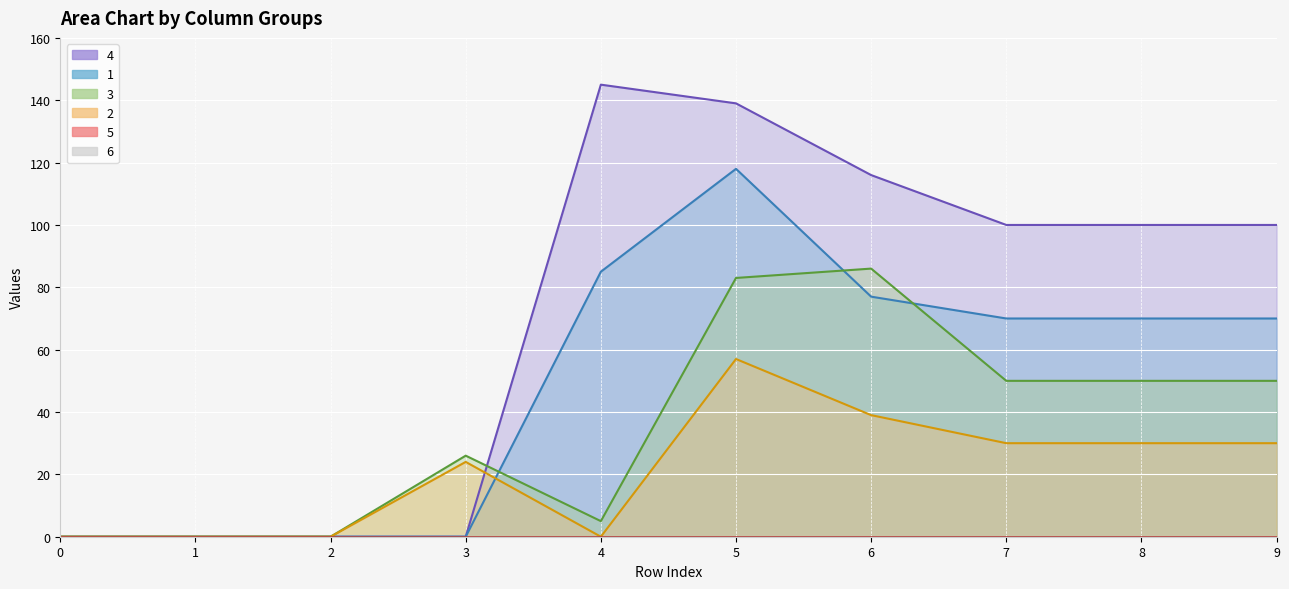

What is the sum of all 1 values?

490